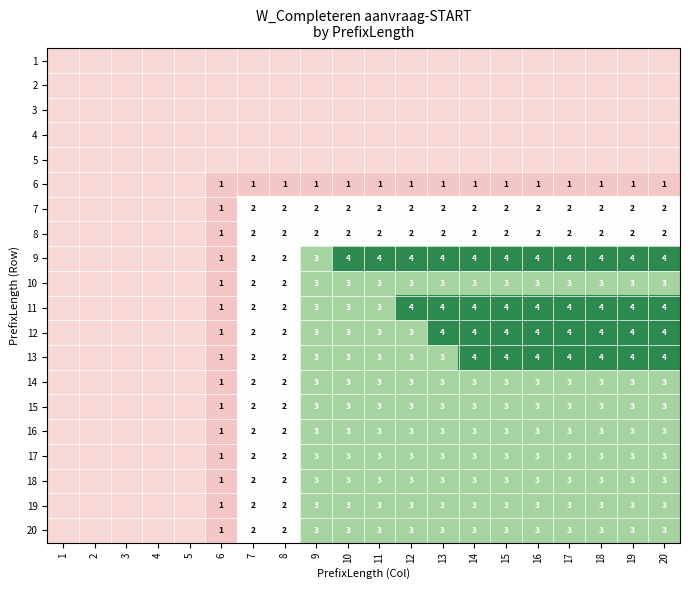

Is the value of 12 at 17 greater than the value of 19 at 15?

Yes